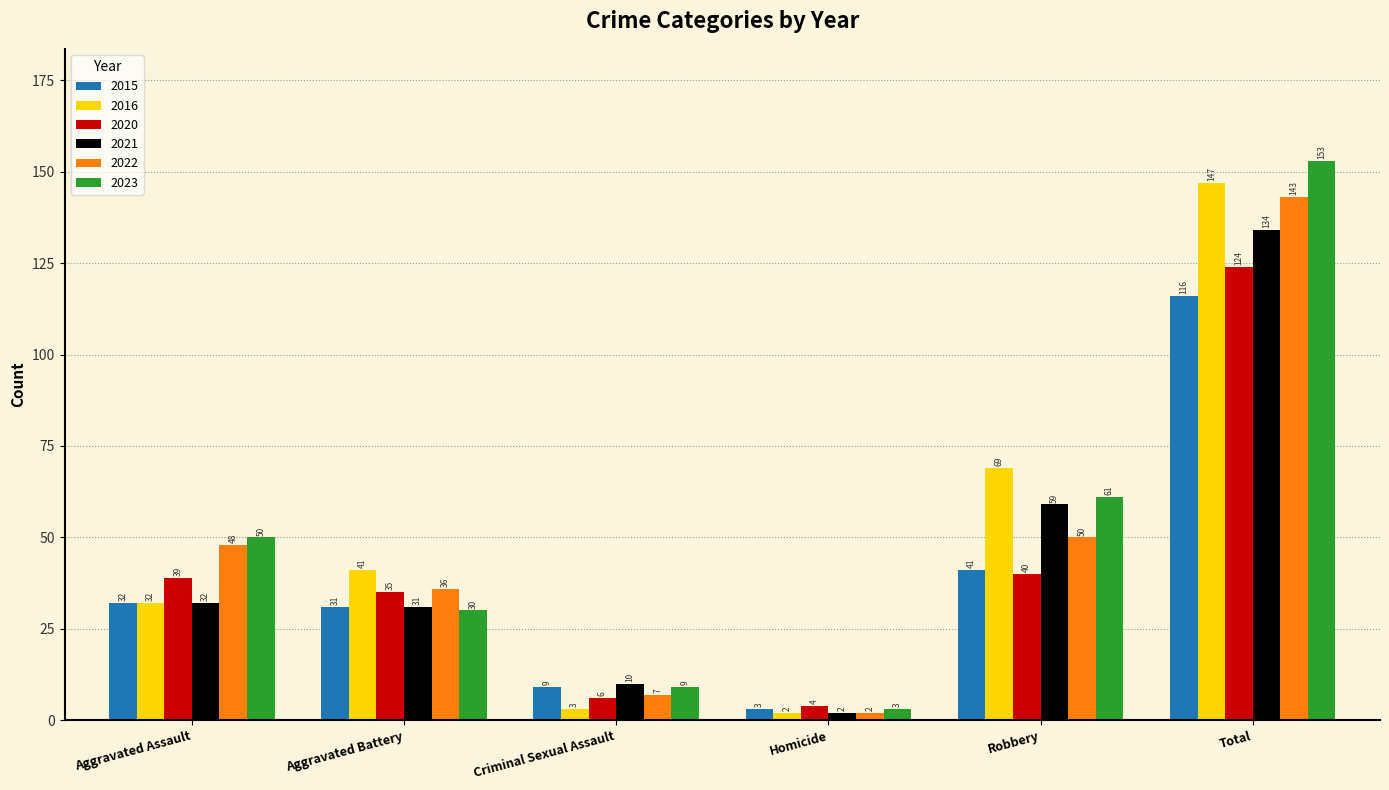

What is the average value of the 2020 series?

41